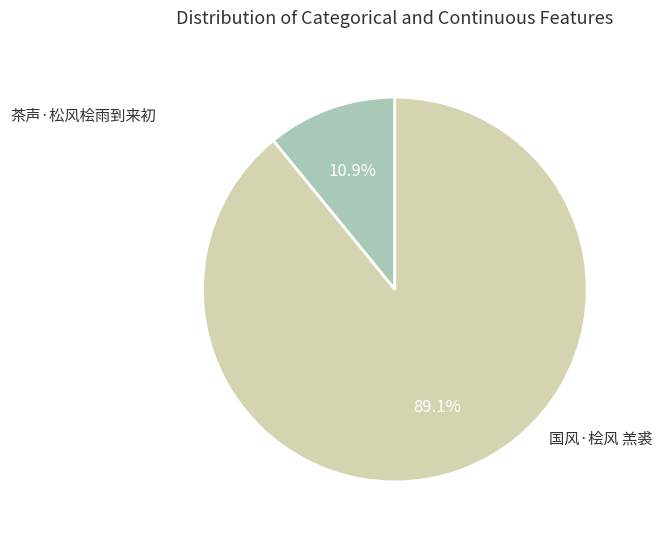

How many segments does this pie chart have?

2